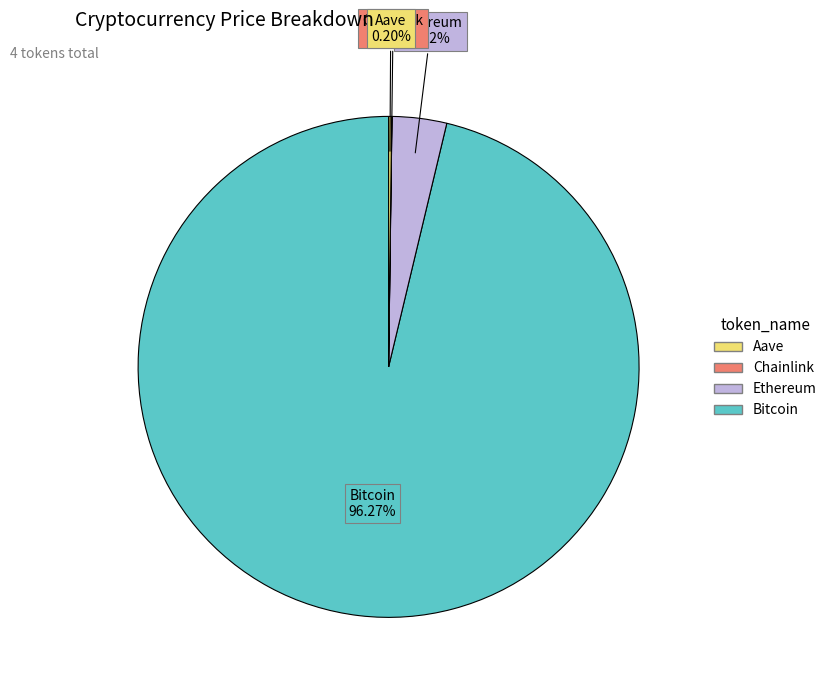

Does any single category account for the majority?

Yes